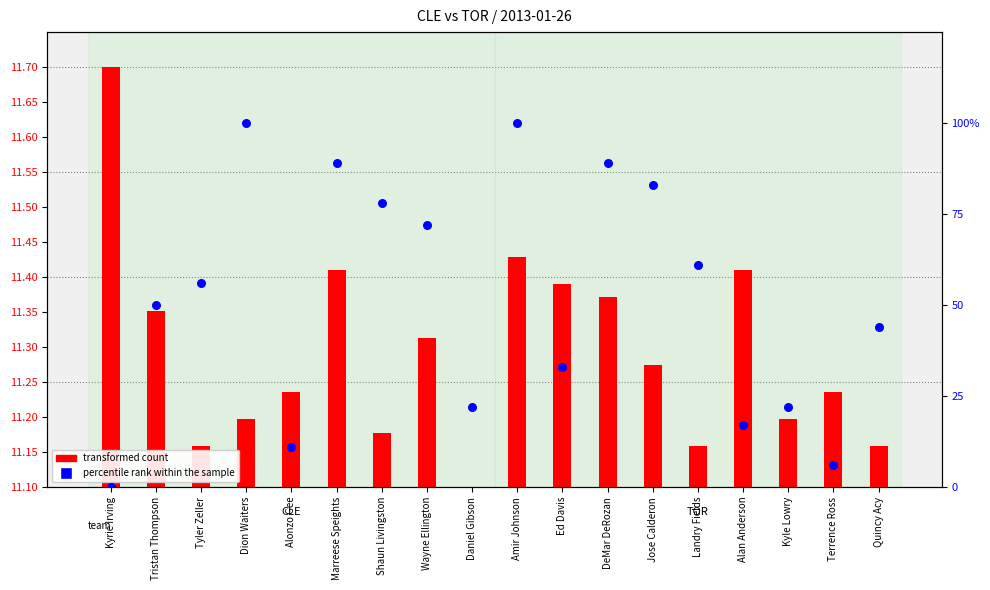

At how many categories does at least one series exceed 82?

5